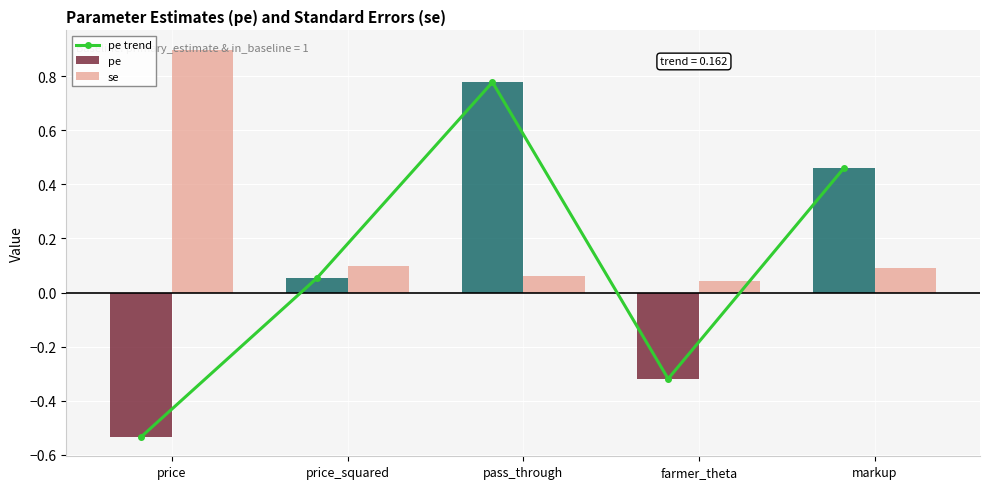

At which label does pe trend reach its peak?

pass_through